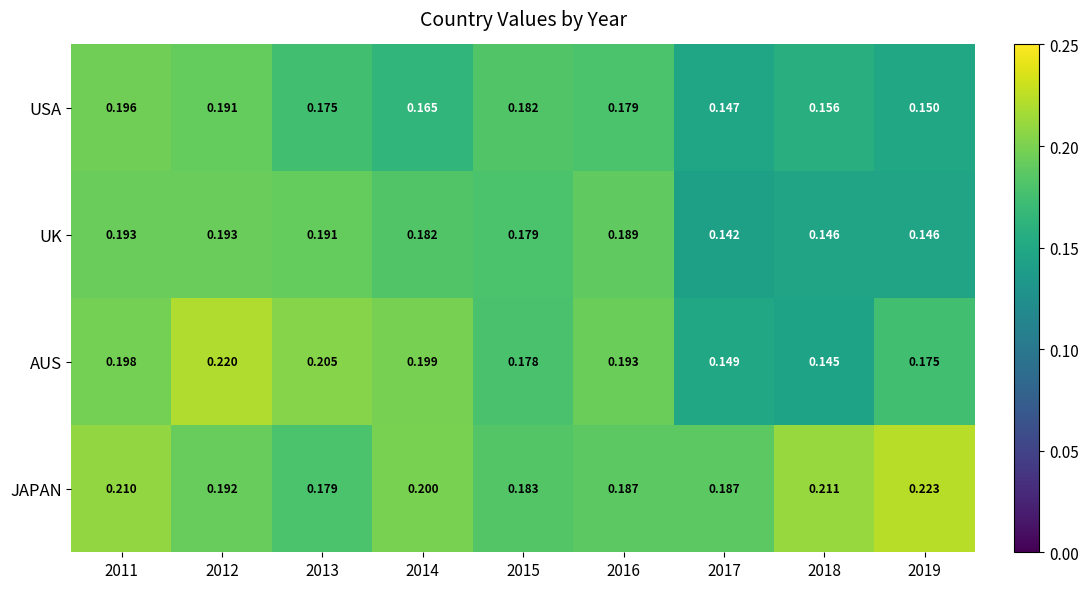

Rank the series by their maximum value, from highest to lowest.

JAPAN, AUS, USA, UK